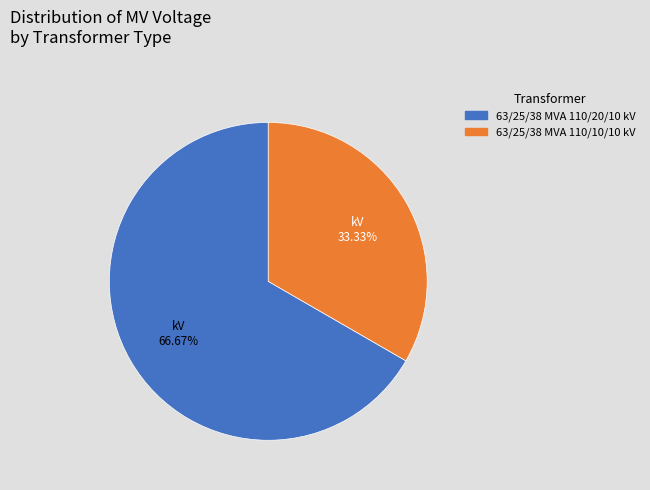

Which slice is the largest?

63/25/38 MVA 110/20/10 kV